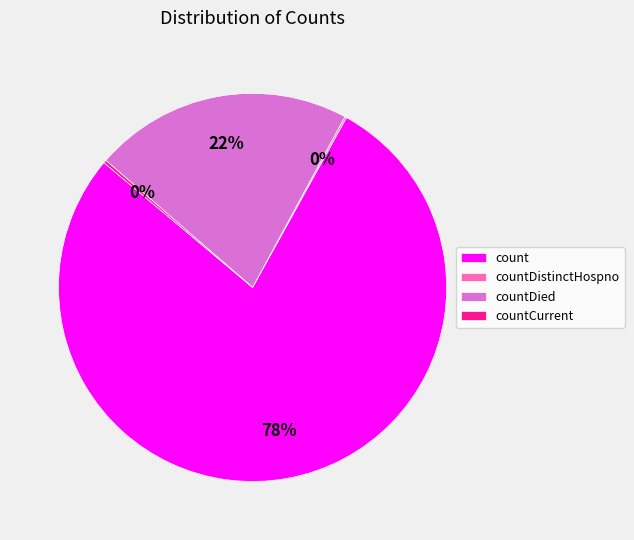

Is there any slice that represents more than half of the pie?

Yes